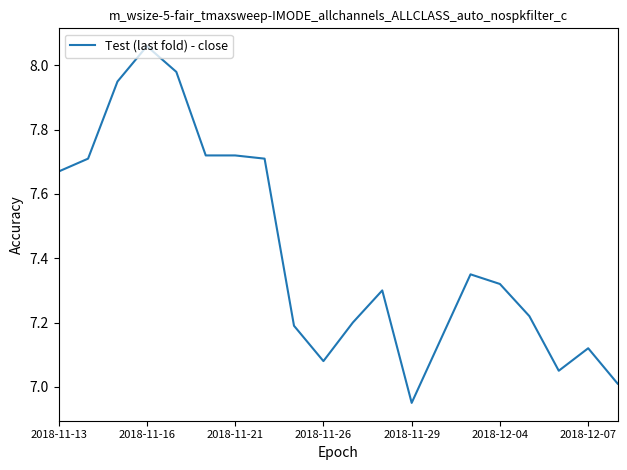

Does the chart have visible grid lines?

No